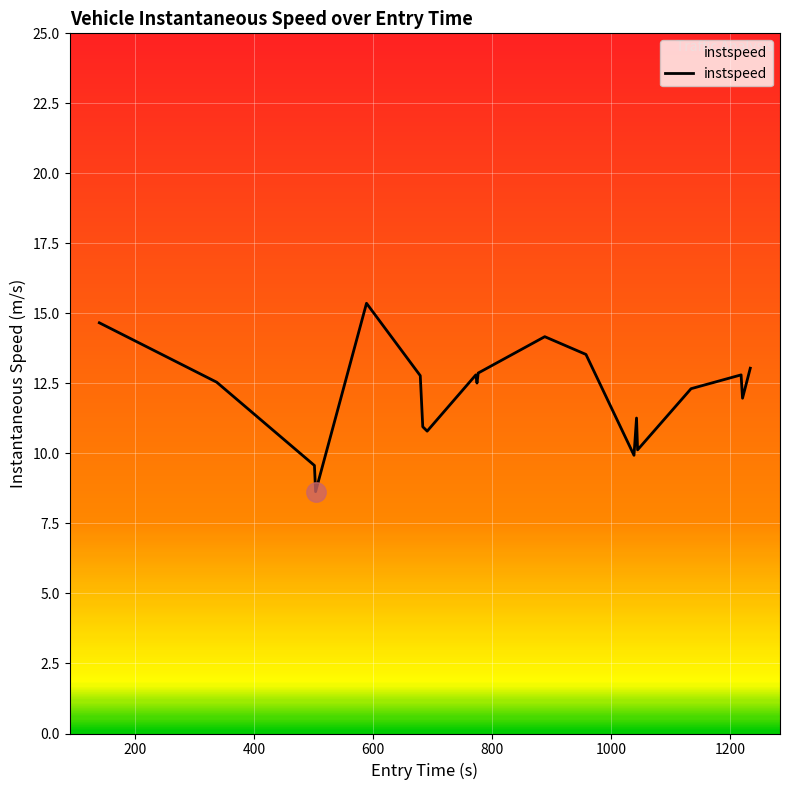

What is the smallest value displayed?

8.6